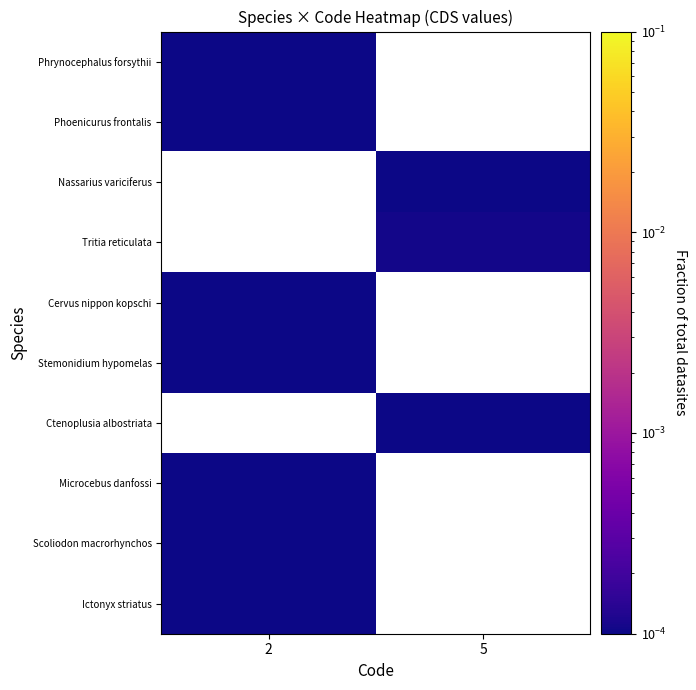

The row_2 series shows 0.0 at 5. True or false?

False